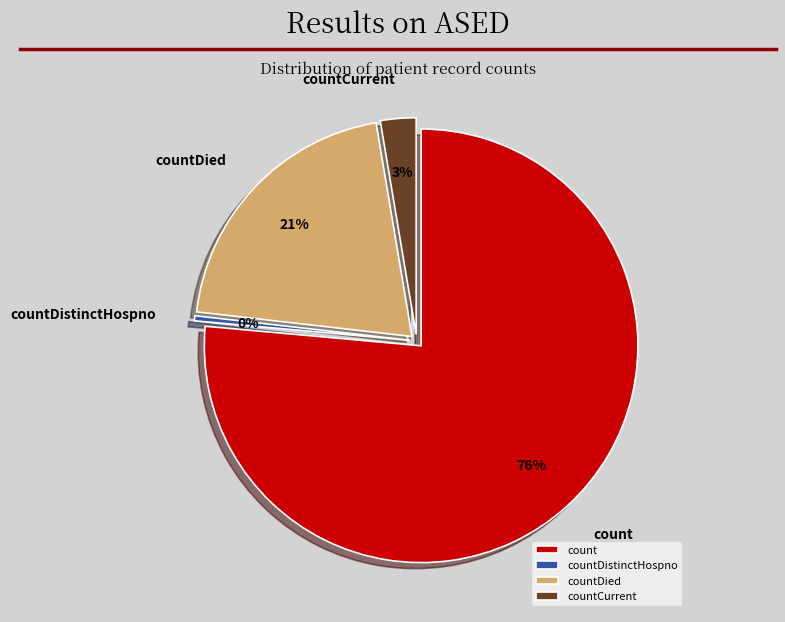

What portion of the pie excludes countCurrentSuspected?

100.0%